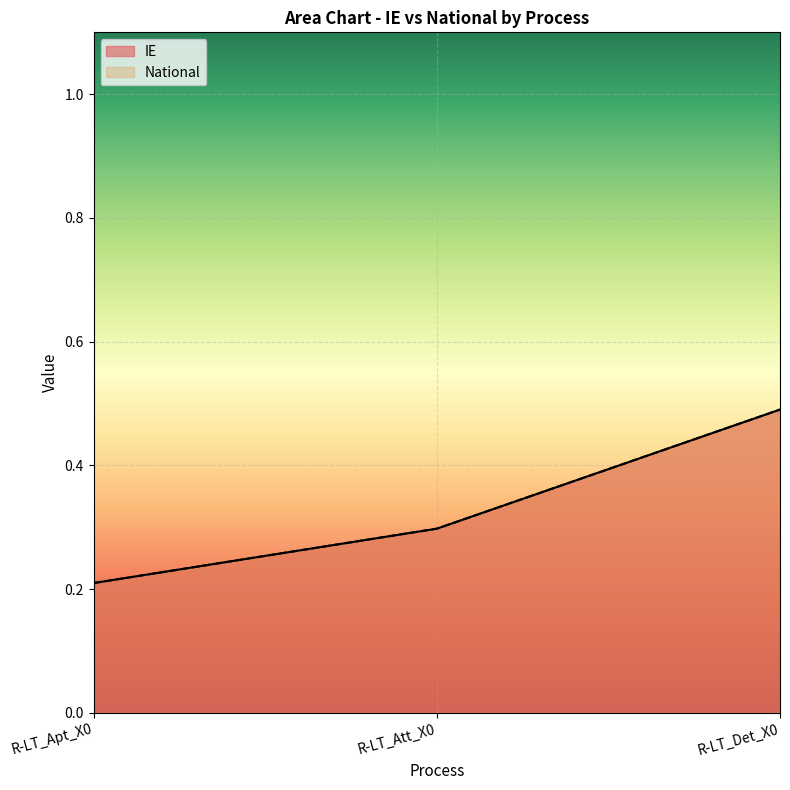

How many National values are between 0 and 1?

3